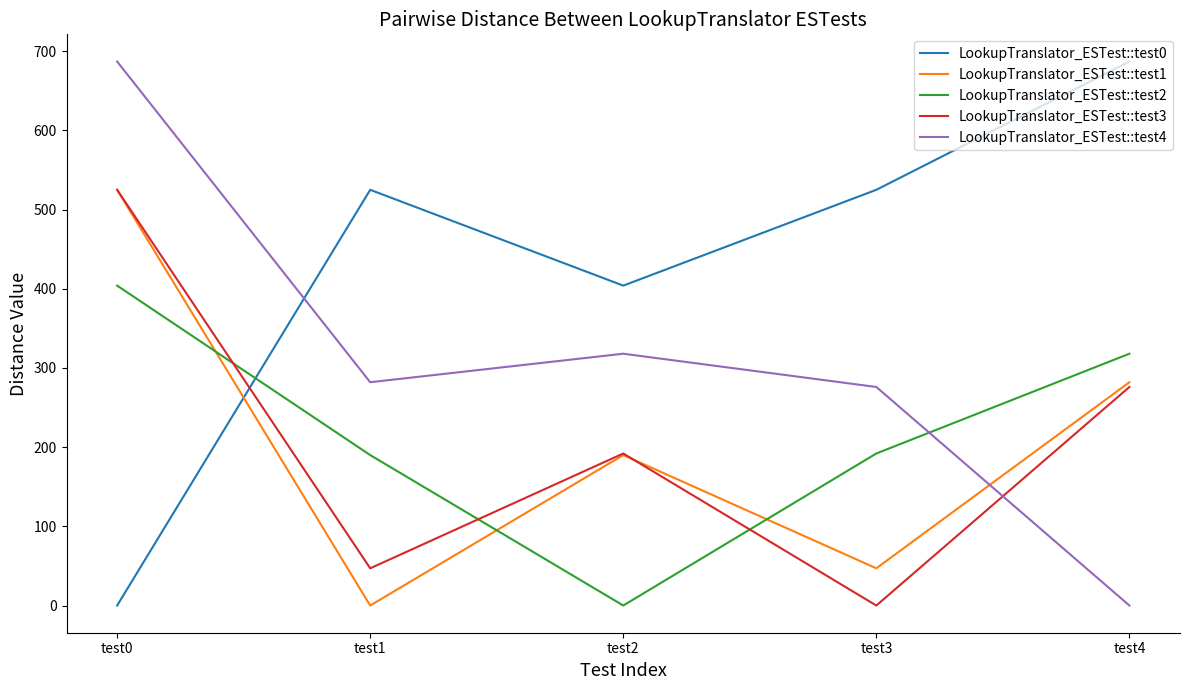

At which label does LookupTranslator_ESTest::test2 reach its minimum?

test2